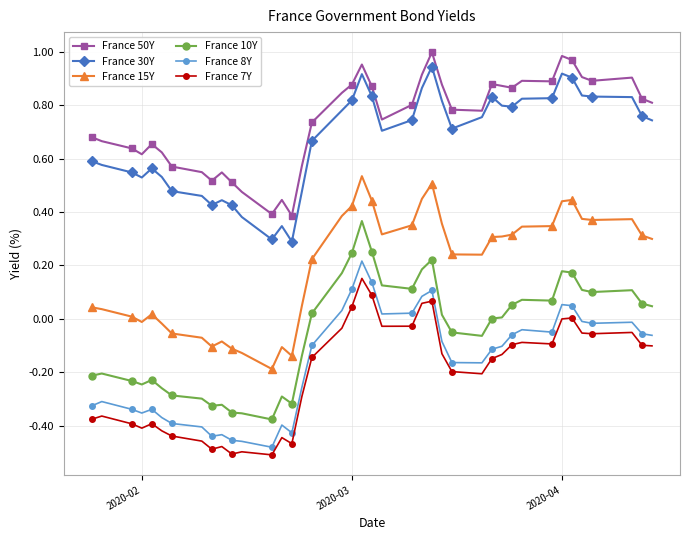

True or false: France 8Y has more than 1 points higher than both neighbors.

True